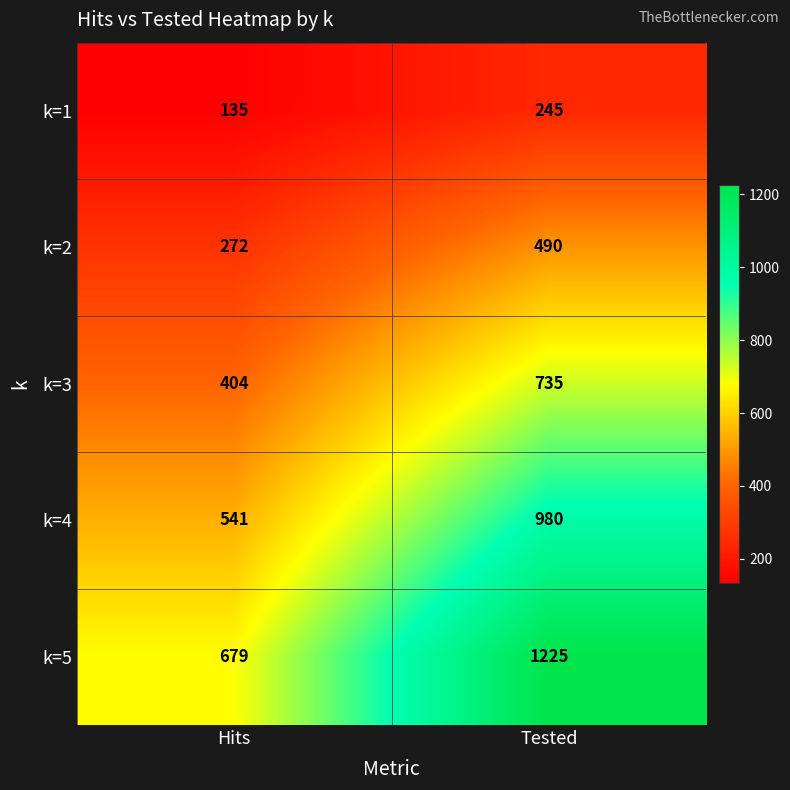

Reading left to right, list all the values displayed in this chart.

k=1: Hits=135	Tested=245
k=2: Hits=272	Tested=490
k=3: Hits=404	Tested=735
k=4: Hits=541	Tested=980
k=5: Hits=679	Tested=1225